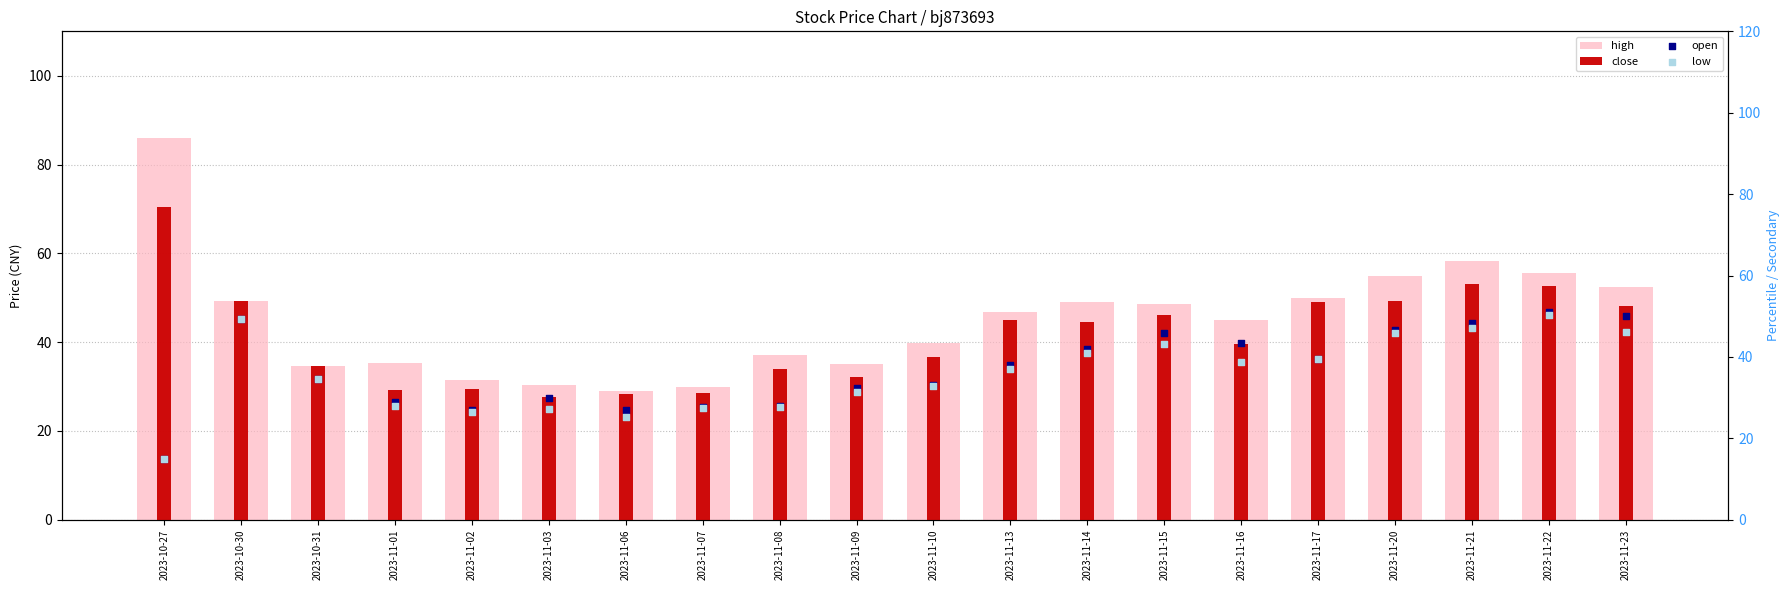

At which category is the sum across all series the highest?

2023-11-22